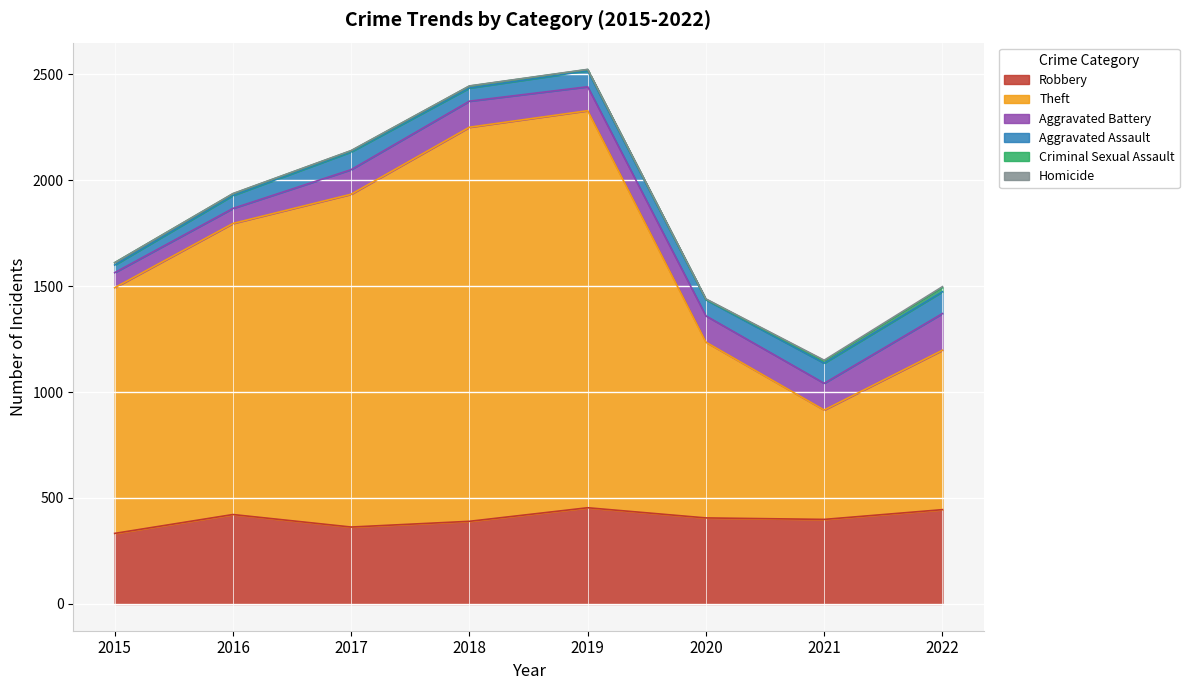

At which category is the sum across all series the highest?

2019